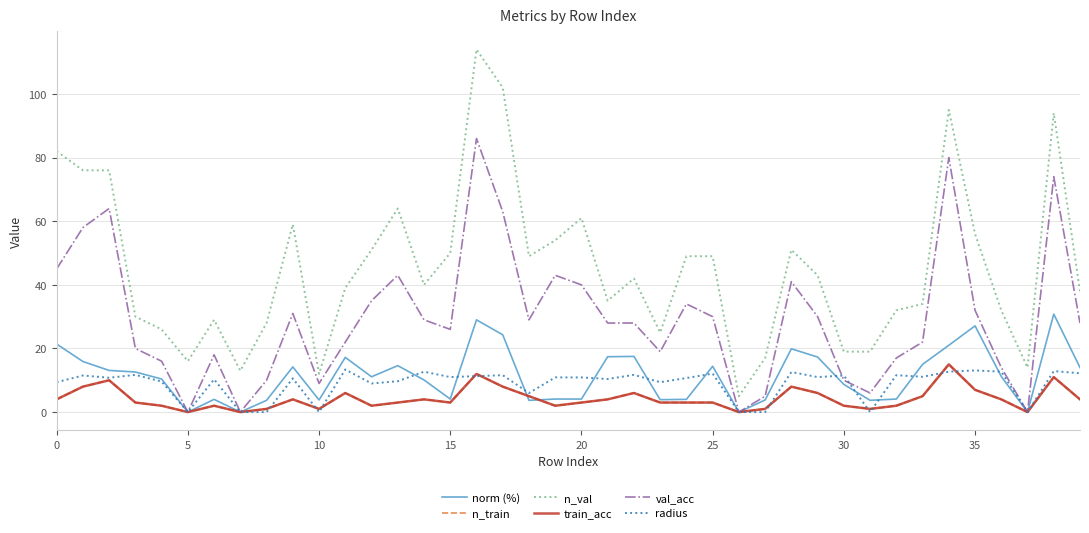

True or false: train_acc has more than 2 interior local peaks.

True